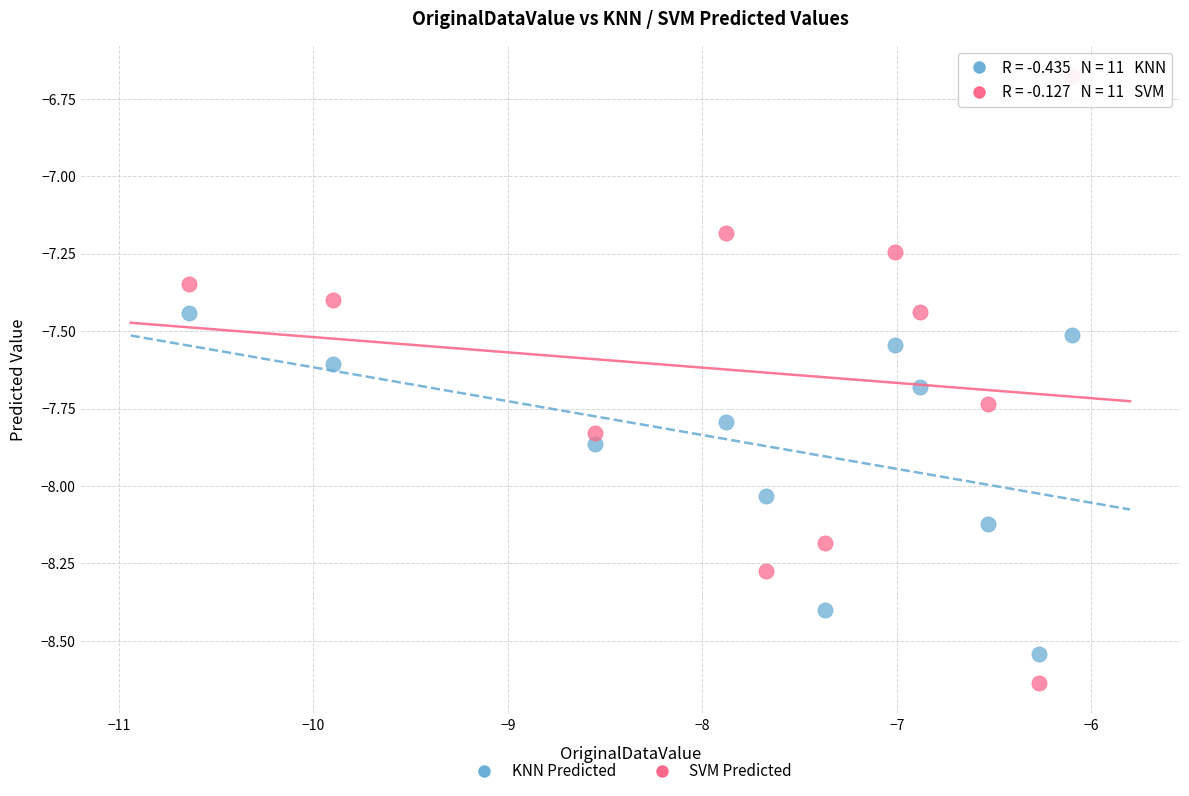

Across all data points, what is the range of X values (max minus min)?

4.5